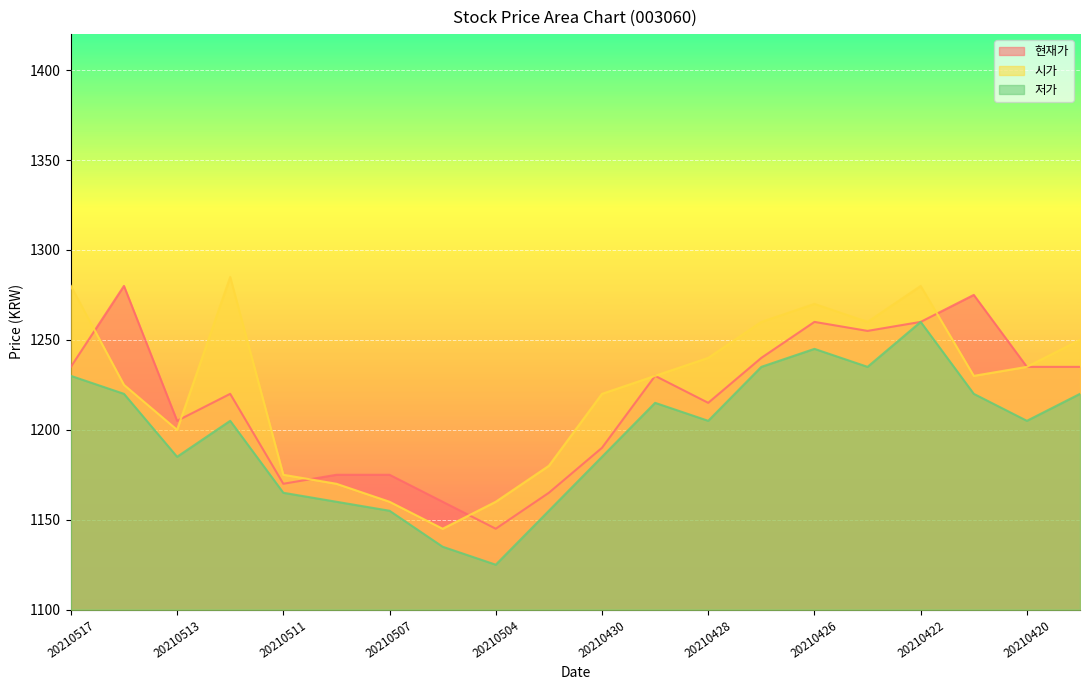

Reading left to right, what are all the values shown in this chart?

현재가: 1235	1280	1205	1220	1170	1175	1175	1160	1145	1165	1190	1230	1215	1240	1260	1255	1260	1275	1235	1235
시가: 1280	1225	1200	1285	1175	1170	1160	1145	1160	1180	1220	1230	1240	1260	1270	1260	1280	1230	1235	1250
저가: 1230	1220	1185	1205	1165	1160	1155	1135	1125	1155	1185	1215	1205	1235	1245	1235	1260	1220	1205	1220